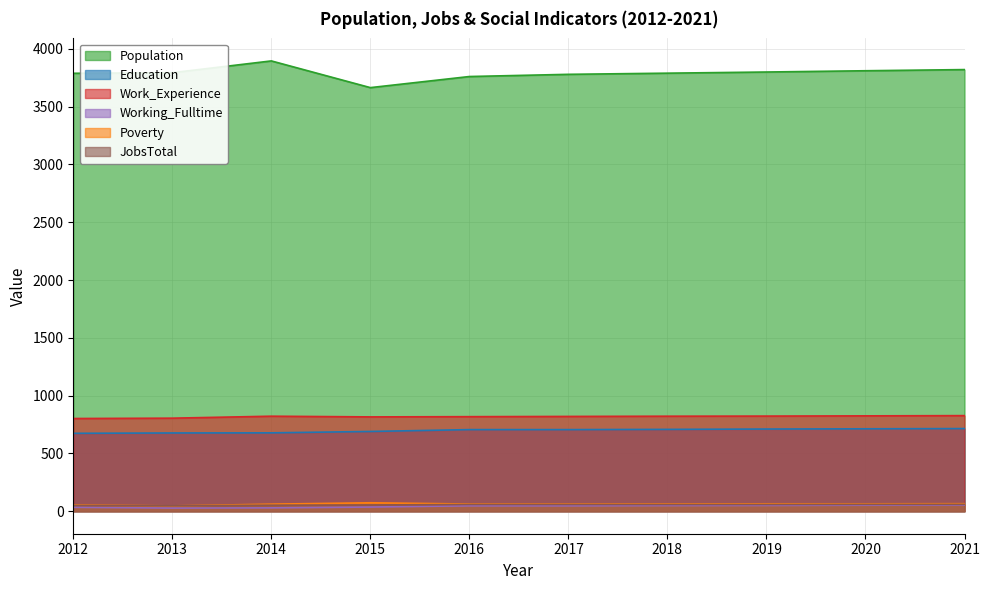

How many interior local valleys does the JobsTotal series have?

1